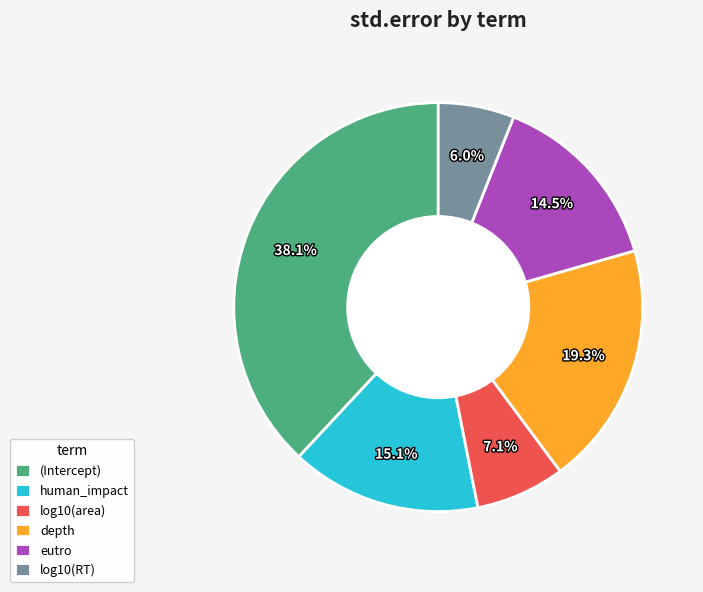

Is there any slice that represents more than half of the pie?

No